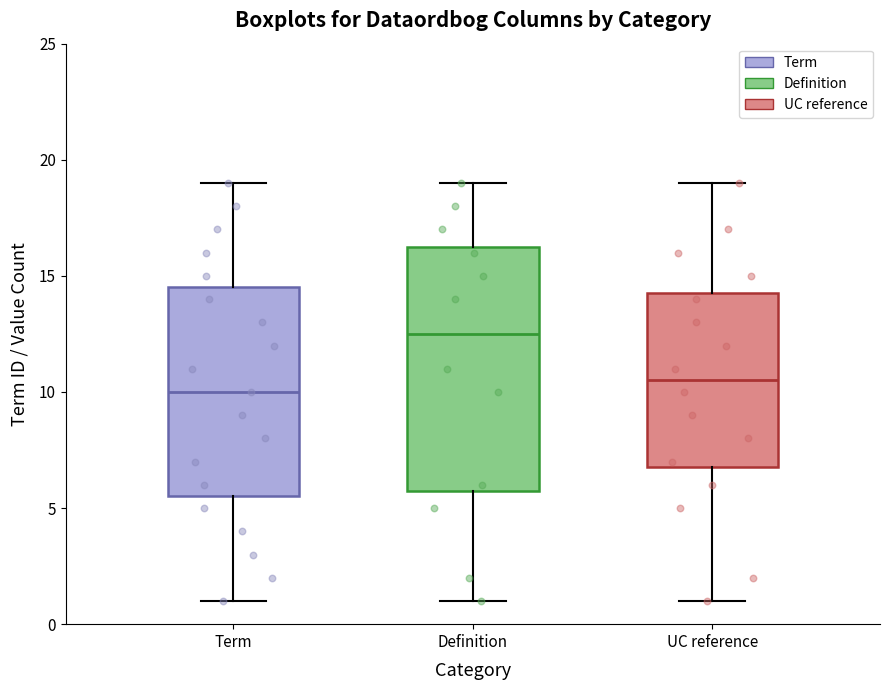

Which box is the tallest, from its lower edge to its upper edge?

Definition